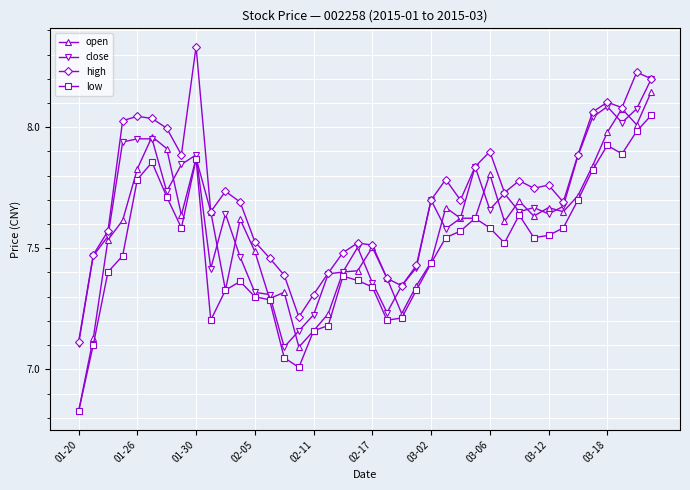

Which series has the largest total across all categories?

high